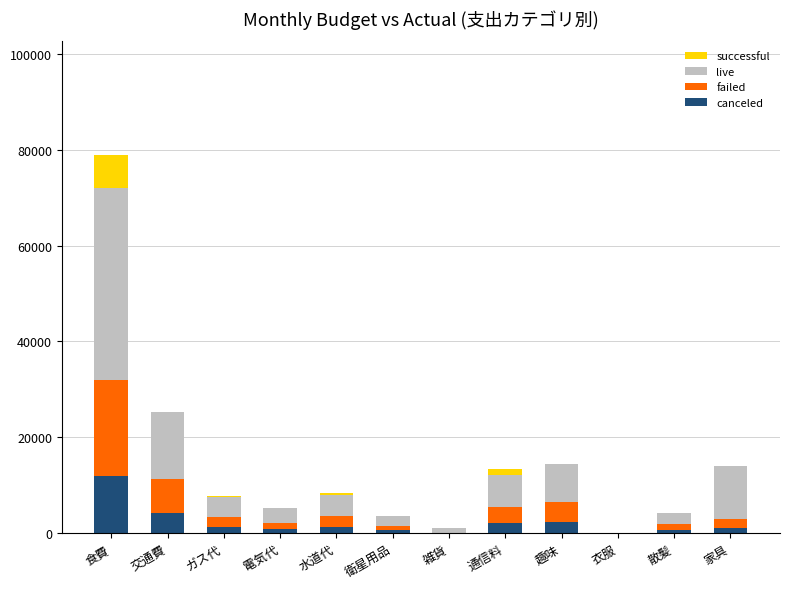

Which category has the highest value in the canceled series?

食費